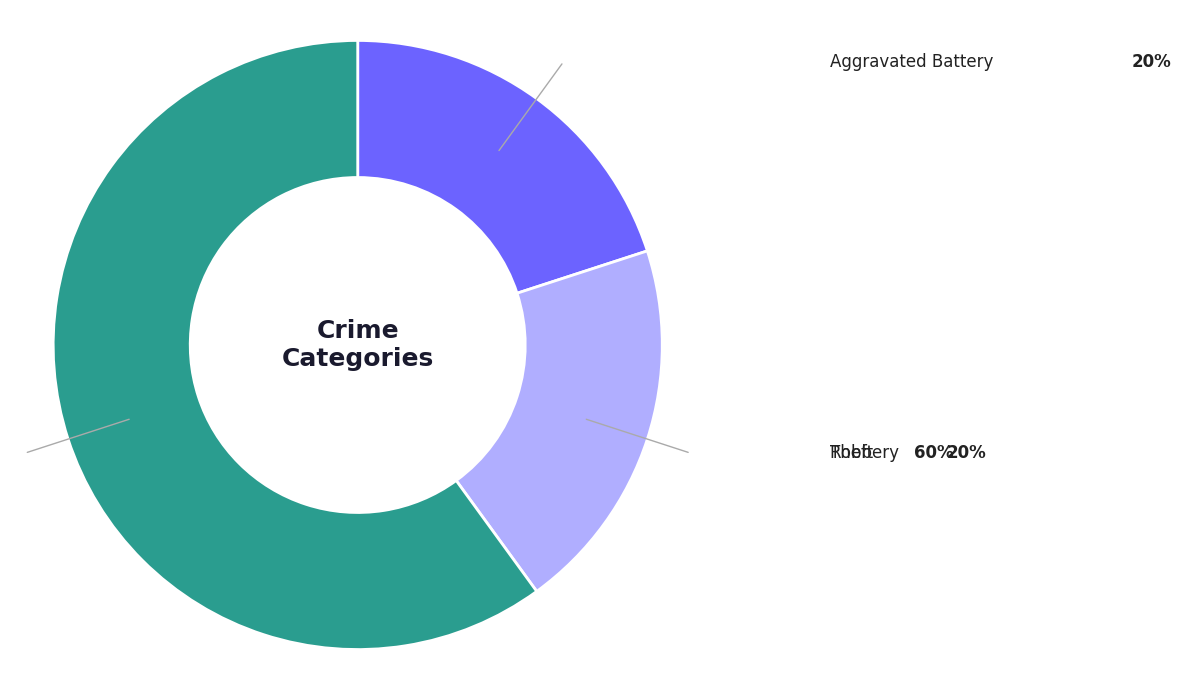

How many segments does this pie chart have?

3